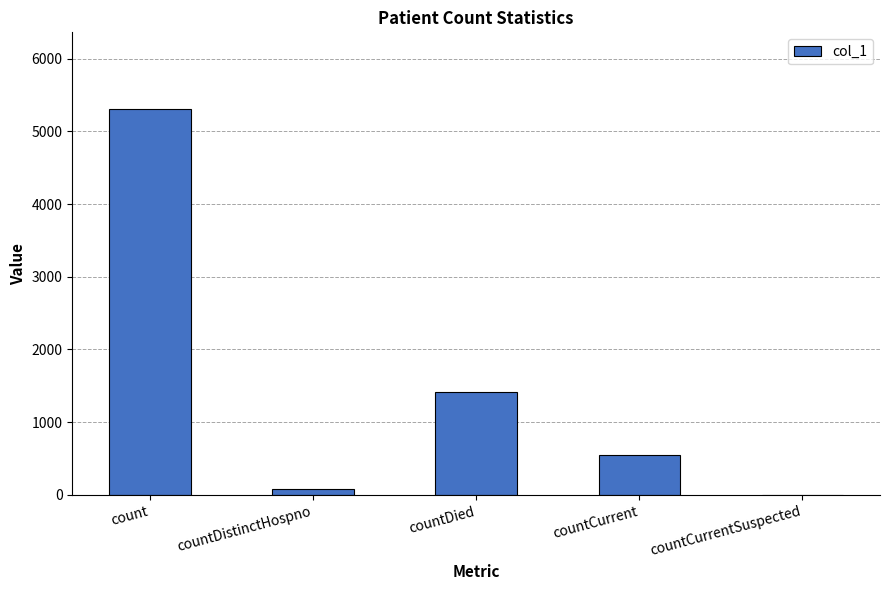

Which has a higher value, countCurrentSuspected or countDied?

countDied